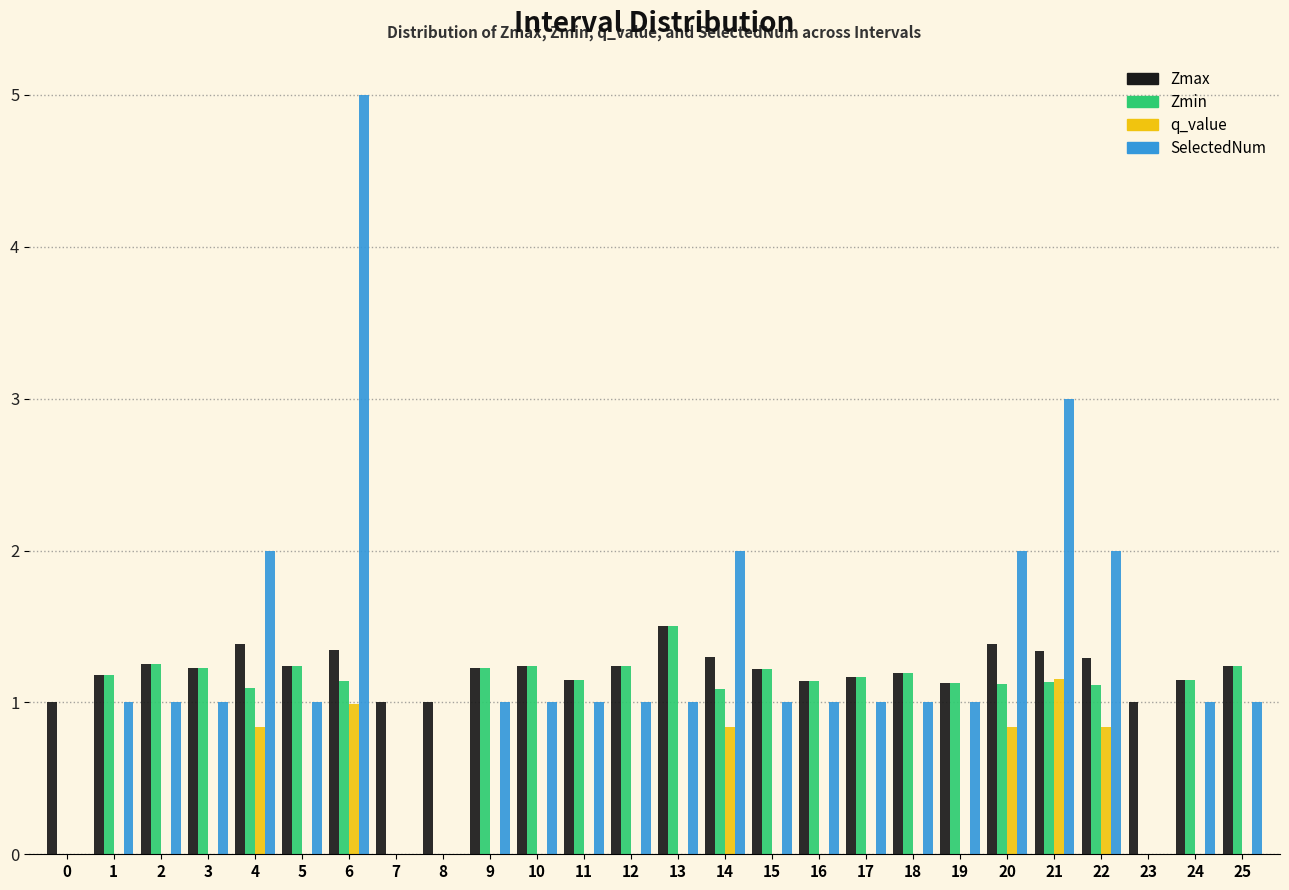

Read the Zmin value at 20.

1.1